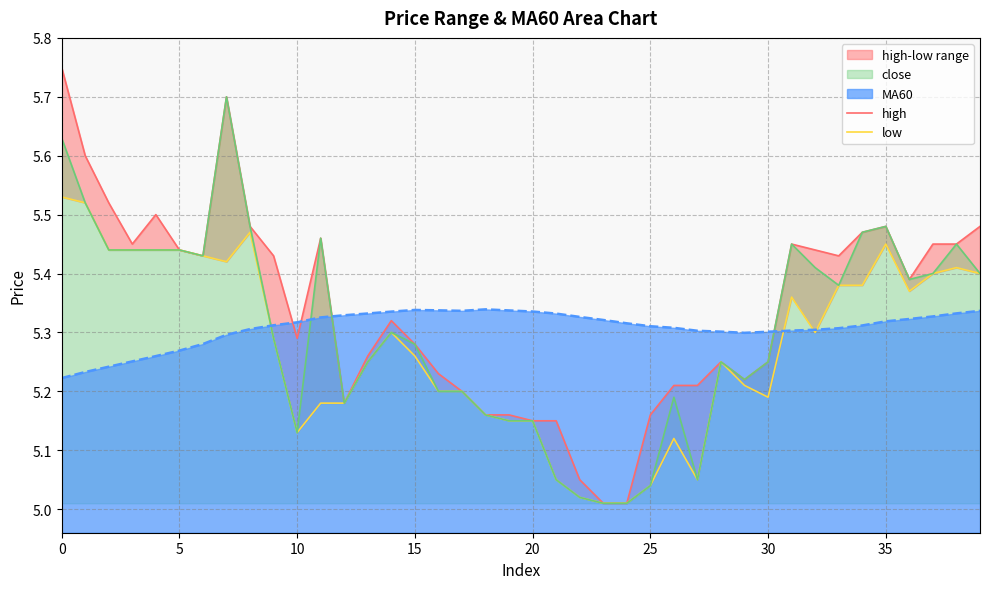

True or false: low and close intersect in this chart.

False